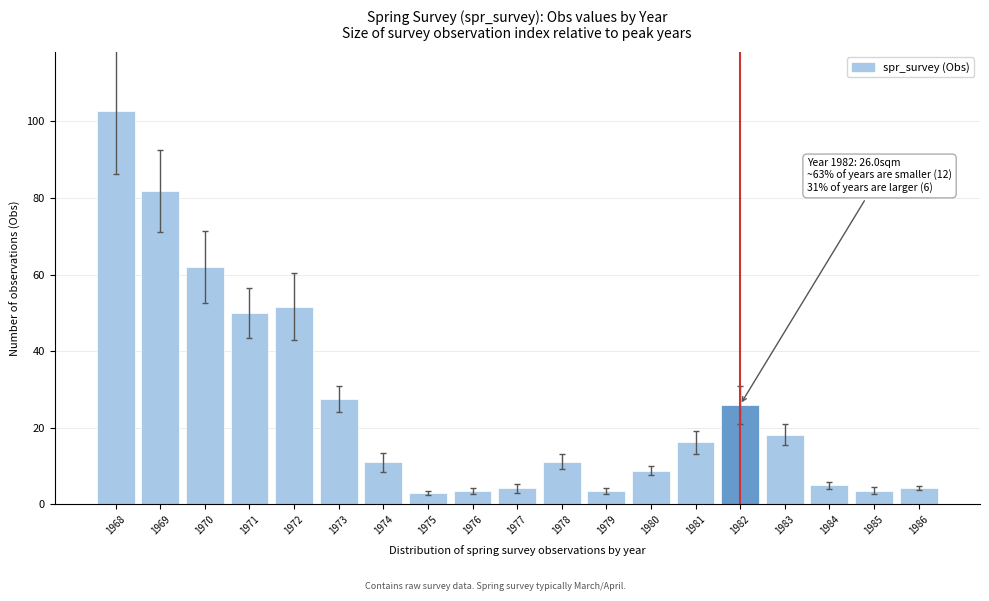

At which label is the value closest to 52?

1972